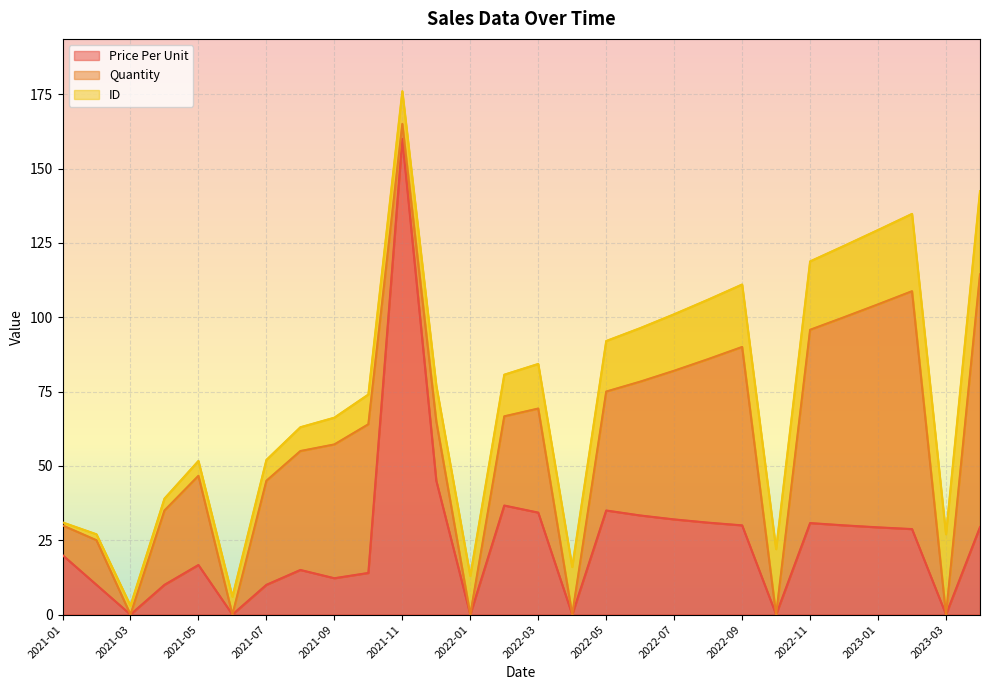

What is the greatest value displayed?

160.0